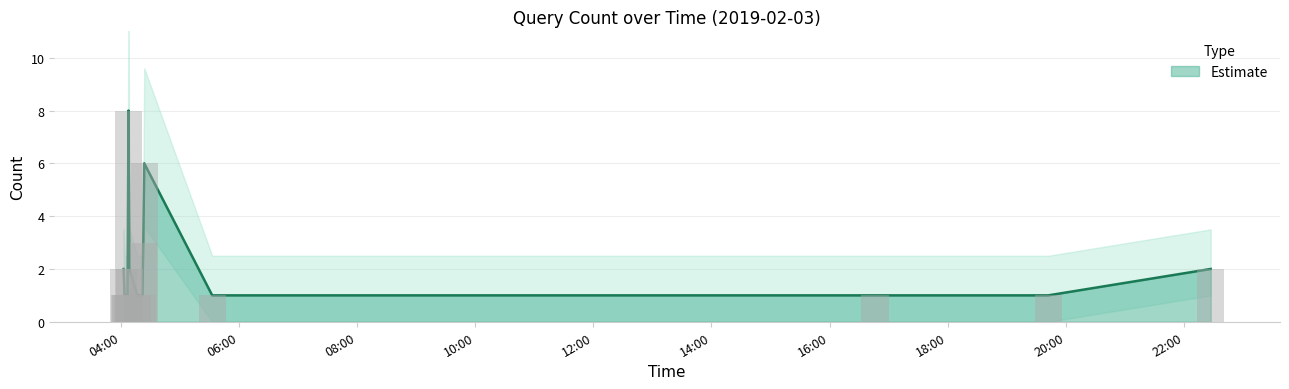

List the labels in order of value, smallest first.

2019-02-03 04:04, 2019-02-03 04:05, 2019-02-03 04:07, 2019-02-03 04:17, 2019-02-03 04:22, 2019-02-03 05:33, 2019-02-03 16:46, 2019-02-03 19:42, 2019-02-03 04:03, 2019-02-03 04:09, 2019-02-03 22:27, 2019-02-03 04:23, 2019-02-03 04:24, 2019-02-03 04:08